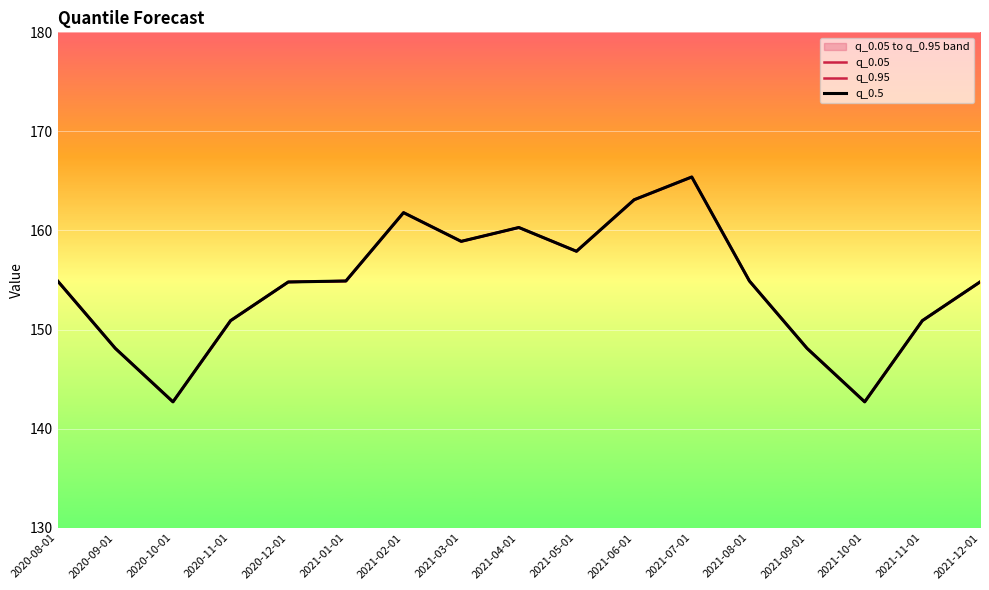

What is the lowest value of the q_0.95 series?

142.7